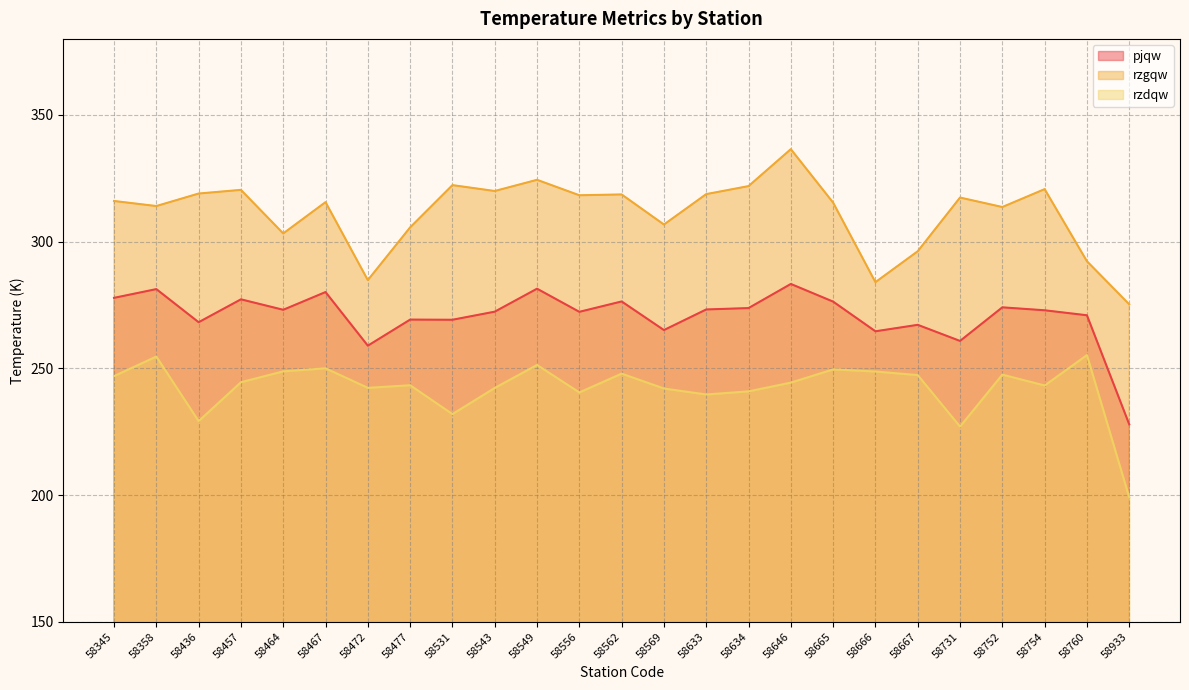

What is the difference between the maximum and minimum values in the pjqw series?

55.4